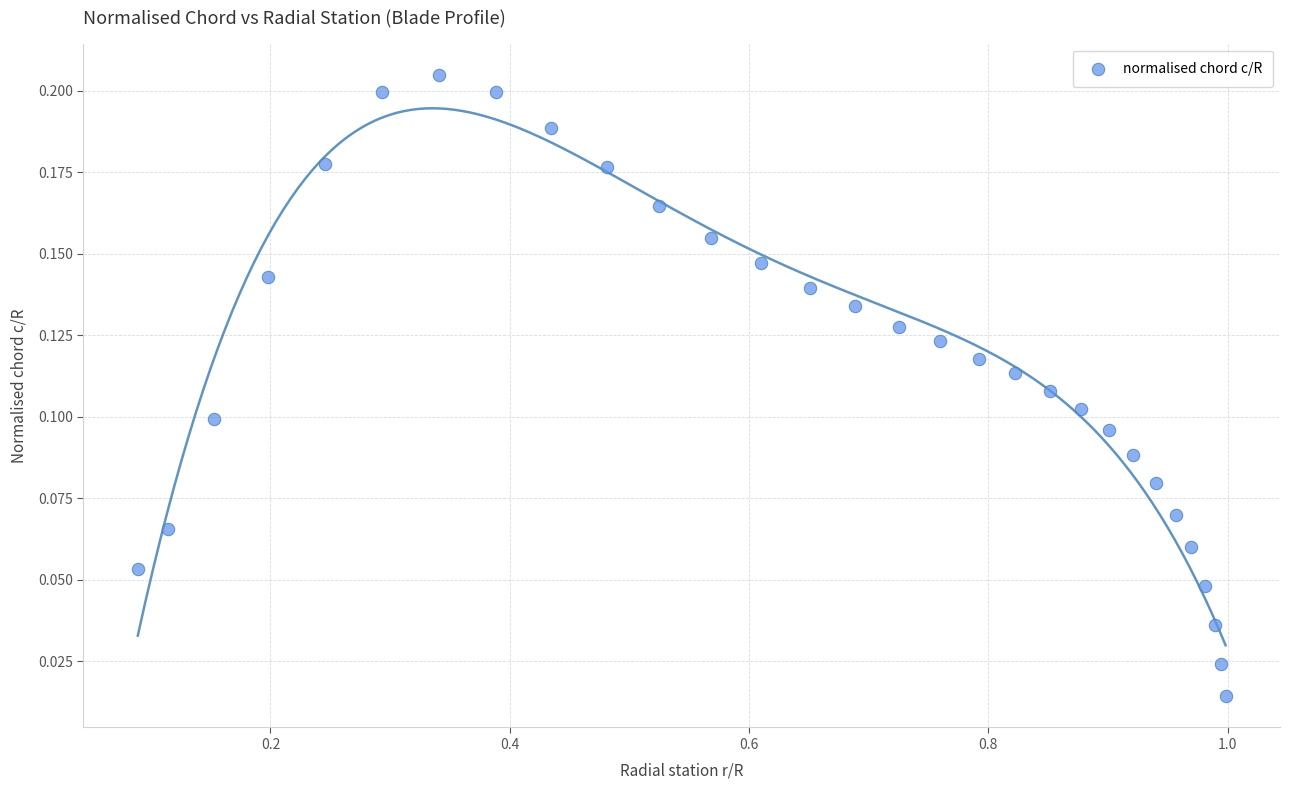

What is the range of X values (max minus min)?

0.9